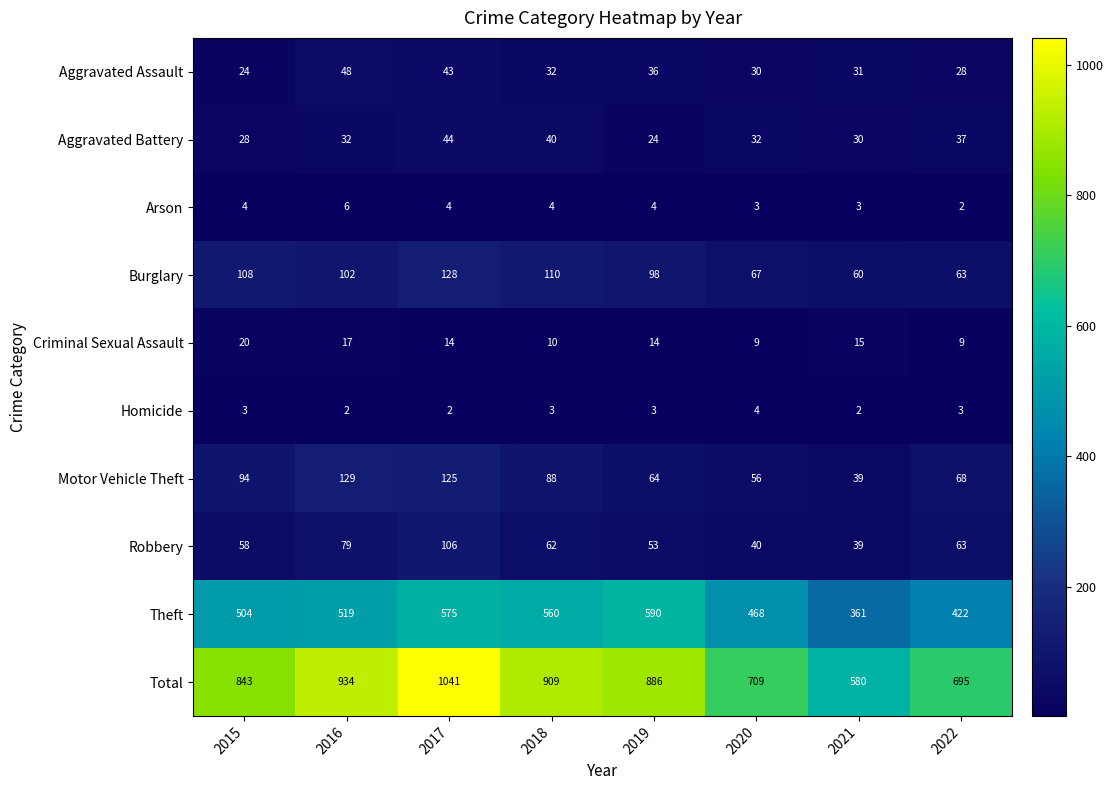

Which series has the largest total across all categories?

Total